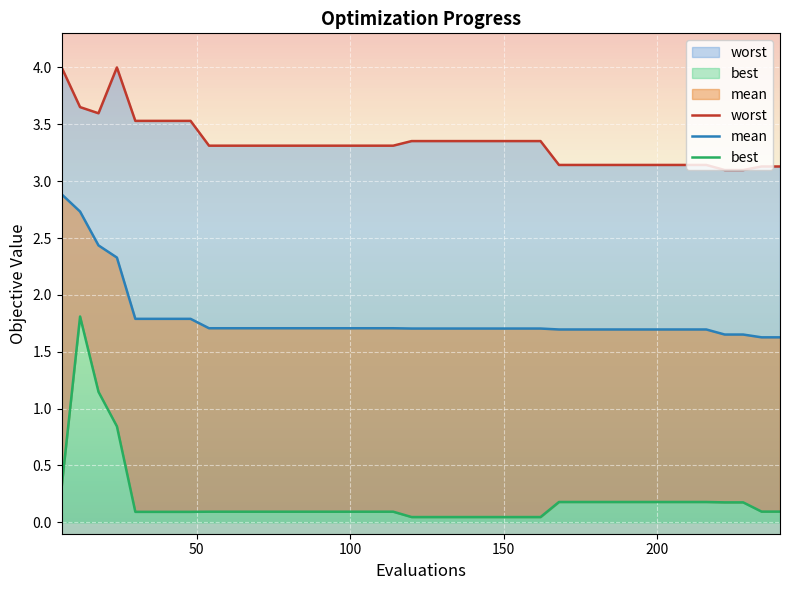

True or false: best has a value of 2.7 at 50.

False